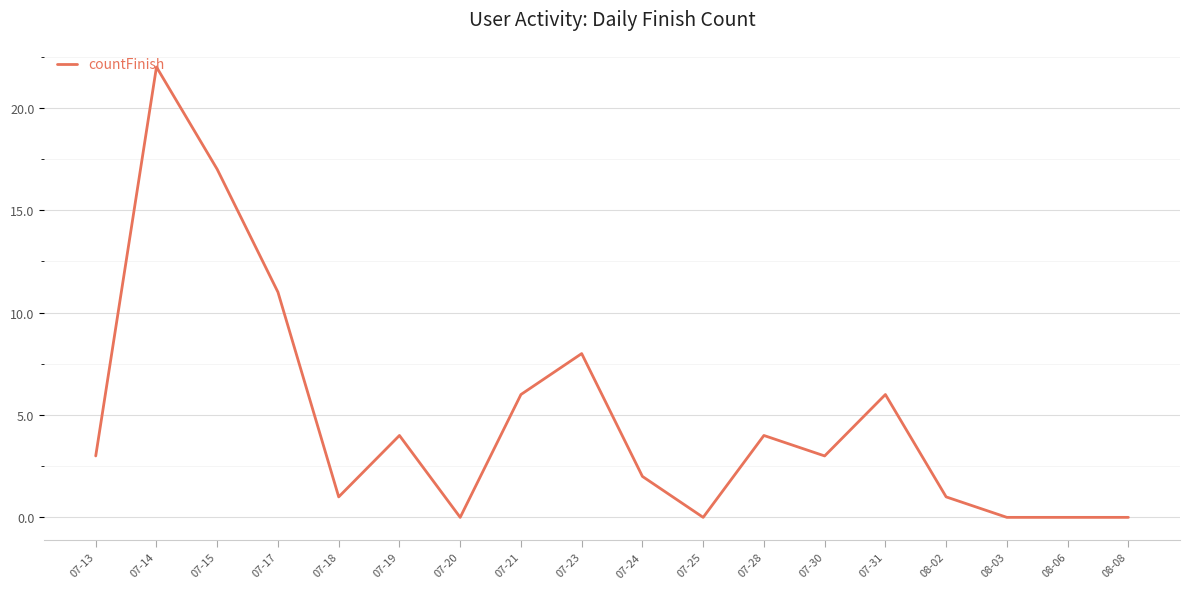

How many series are shown in this chart?

1